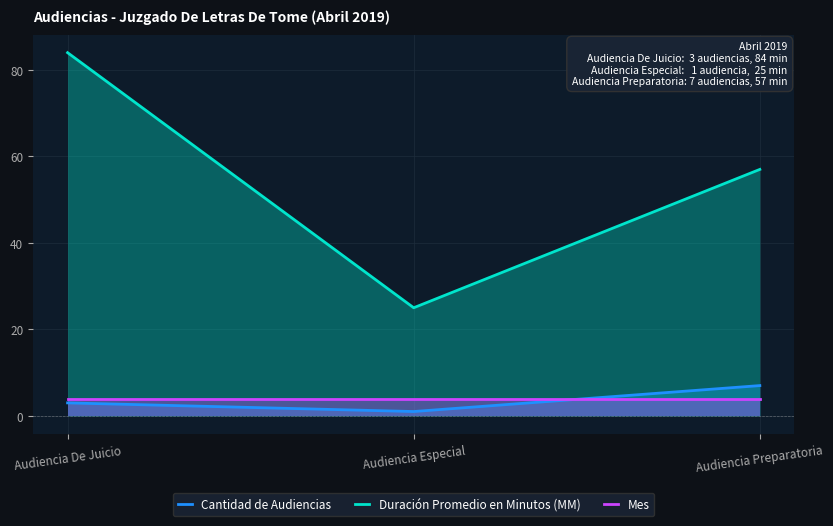

Which series has the largest total across all categories?

Duración Promedio en Minutos (MM)